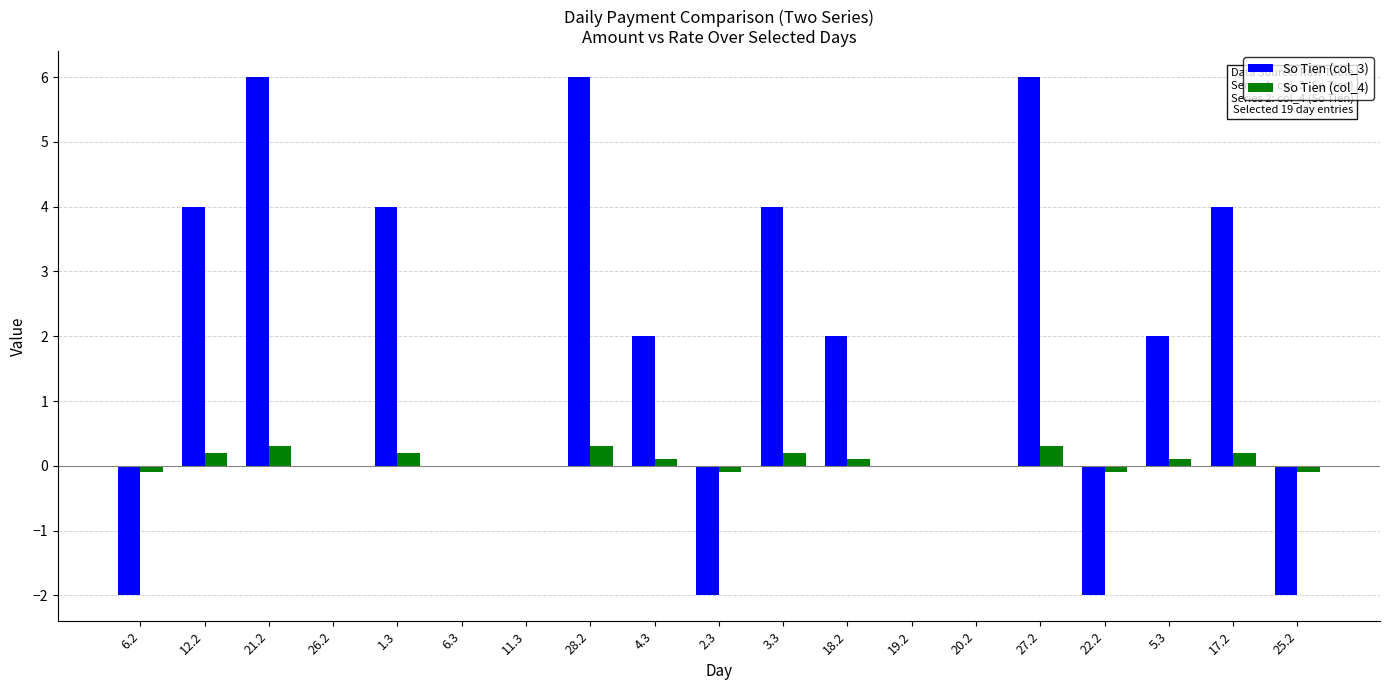

What is the maximum value shown in the chart?

6.0